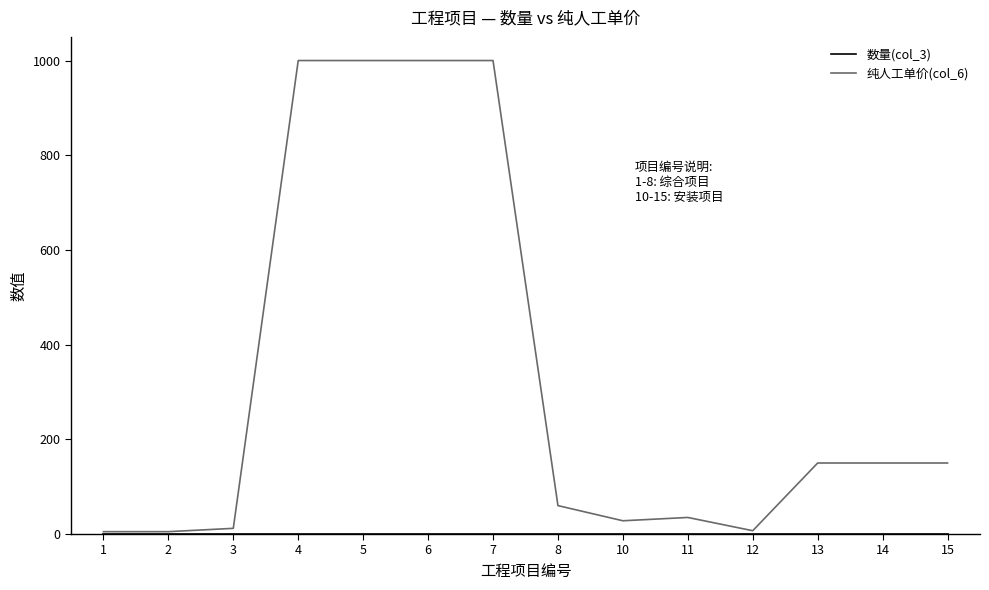

Where does the 纯人工单价(col_6) series first go above 150?

4